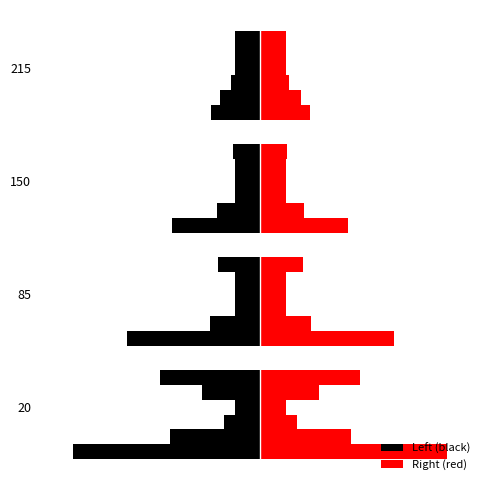

List the labels in order of value, smallest first.

20, 85, 150, 215